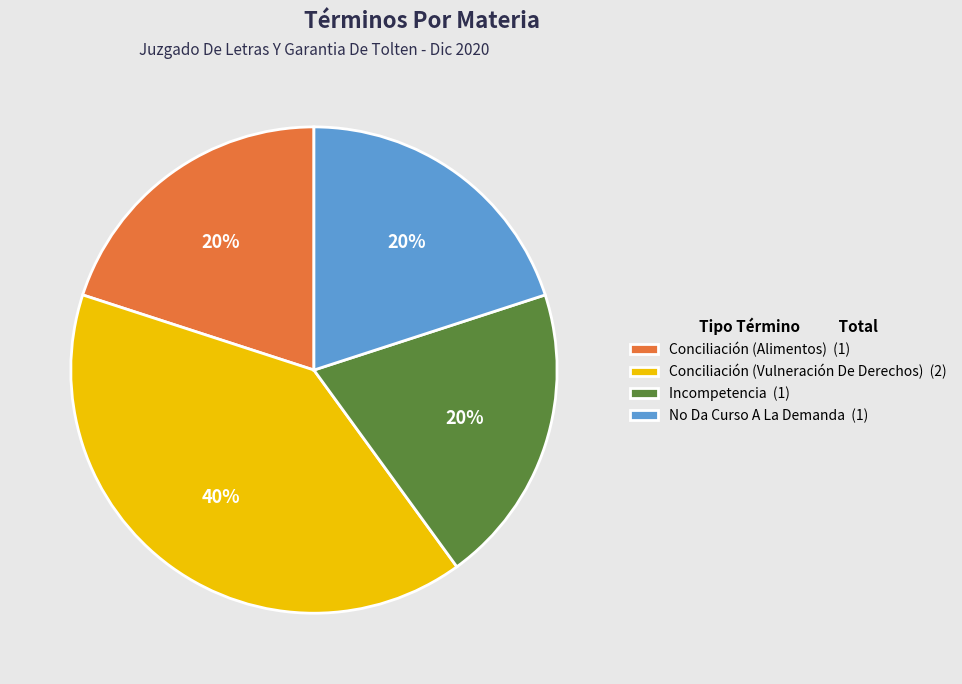

Is Incompetencia the majority of the pie?

No